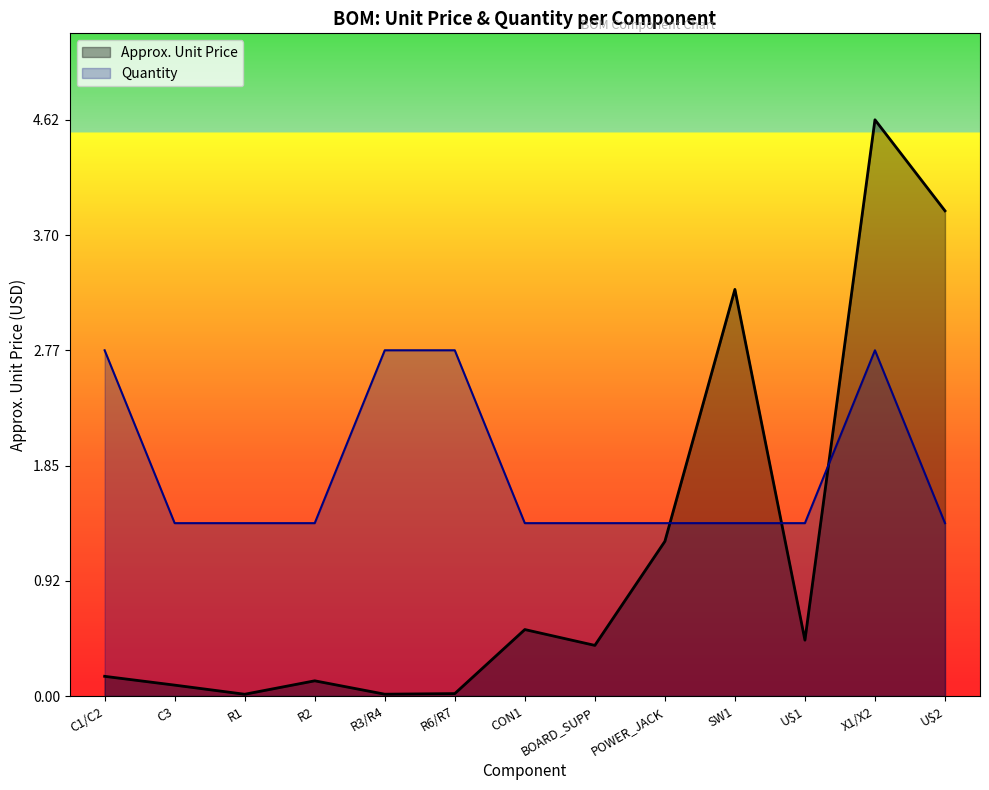

Reading right to left, extract all data points from this chart.

Approx. Unit Price: 3.9	4.6	0.4	3.3	1.2	0.4	0.5	0.0	0.0	0.1	0.0	0.1	0.2
Quantity: 1.4	2.8	1.4	1.4	1.4	1.4	1.4	2.8	2.8	1.4	1.4	1.4	2.8